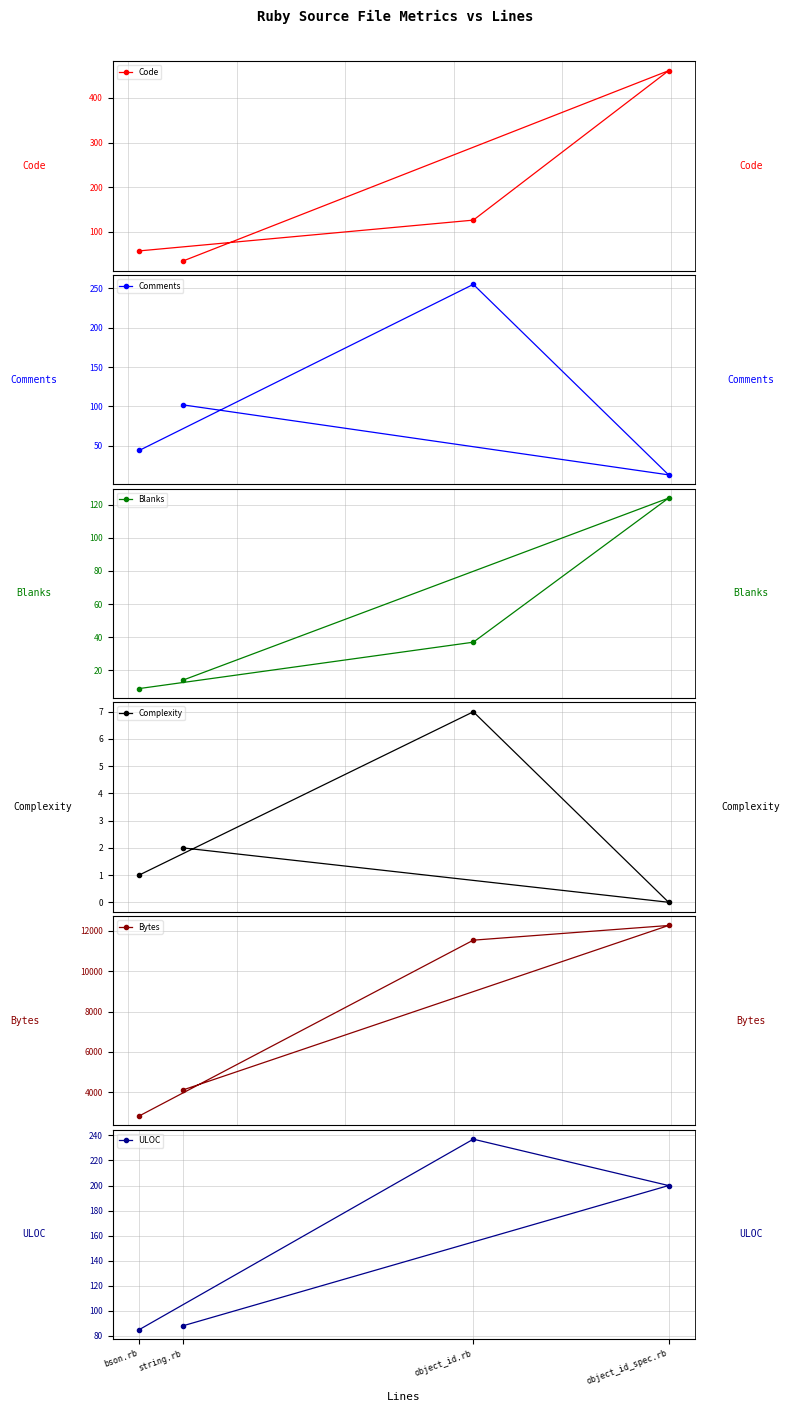

Reading left to right, list all the values displayed in this chart.

Code: string.rb=34	object_id_spec.rb=461	object_id.rb=126	bson.rb=57
Comments: string.rb=102	object_id_spec.rb=13	object_id.rb=255	bson.rb=44
Blanks: string.rb=14	object_id_spec.rb=124	object_id.rb=37	bson.rb=9
Complexity: string.rb=2	object_id_spec.rb=0	object_id.rb=7	bson.rb=1
Bytes: string.rb=4112	object_id_spec.rb=12263	object_id.rb=11536	bson.rb=2830
ULOC: string.rb=88	object_id_spec.rb=200	object_id.rb=237	bson.rb=85